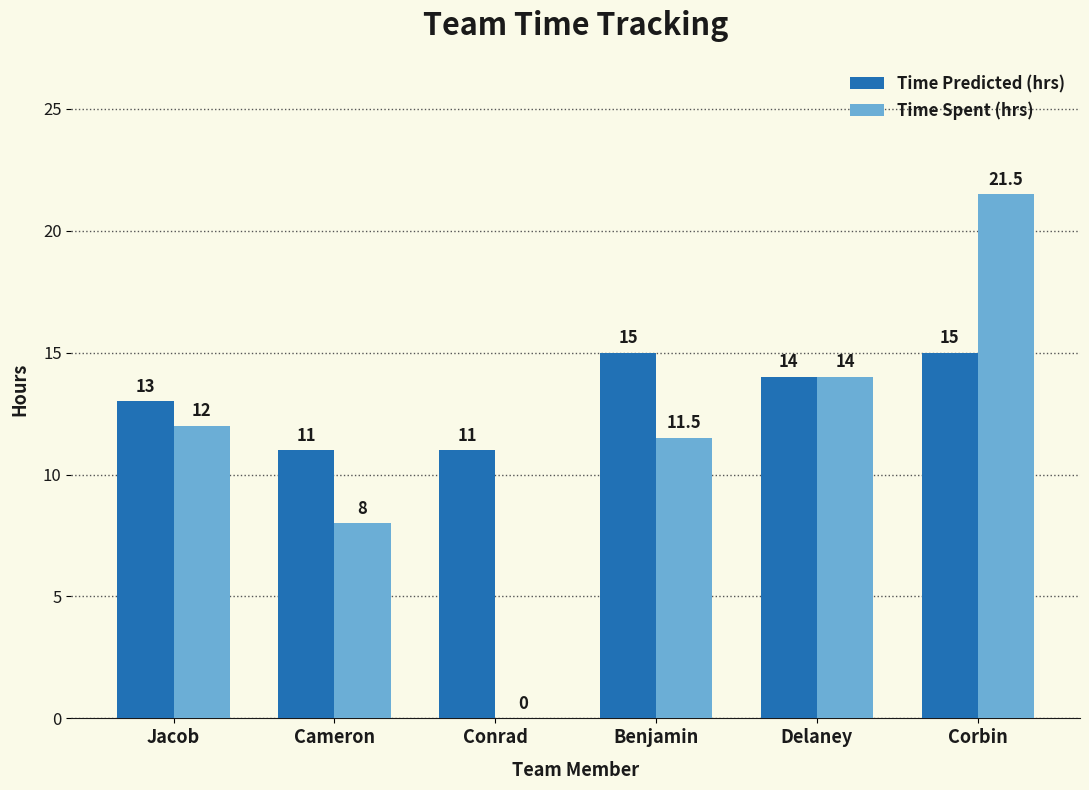

Where does the Time Predicted (hrs) series first go above 14?

Benjamin